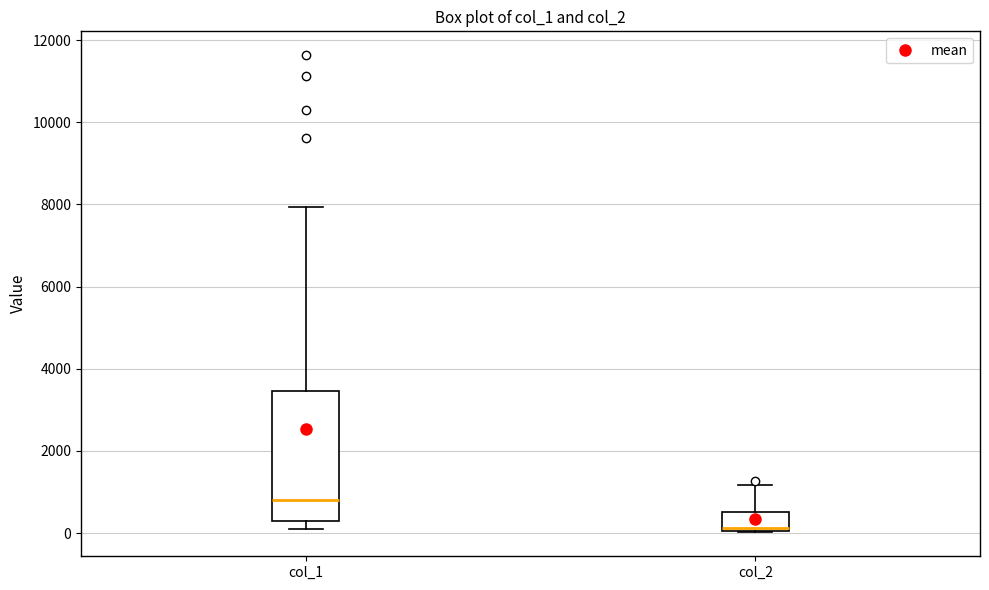

Which box has the highest median line?

col_1